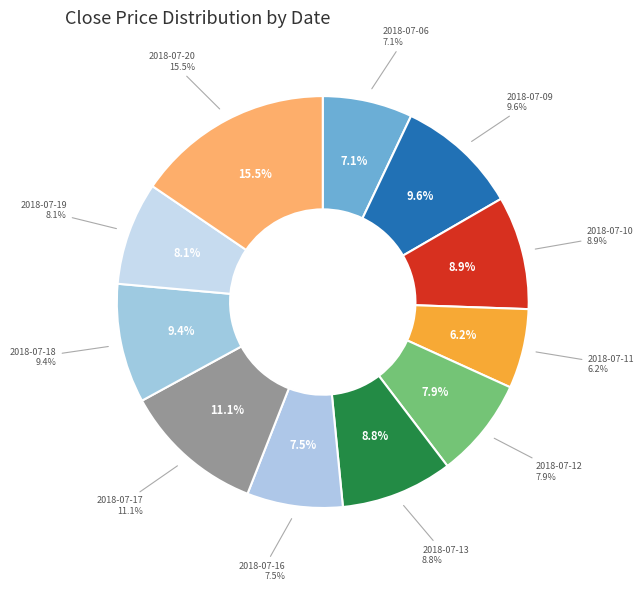

To the nearest percent, what percentage of the pie is 2018-07-16?

8%